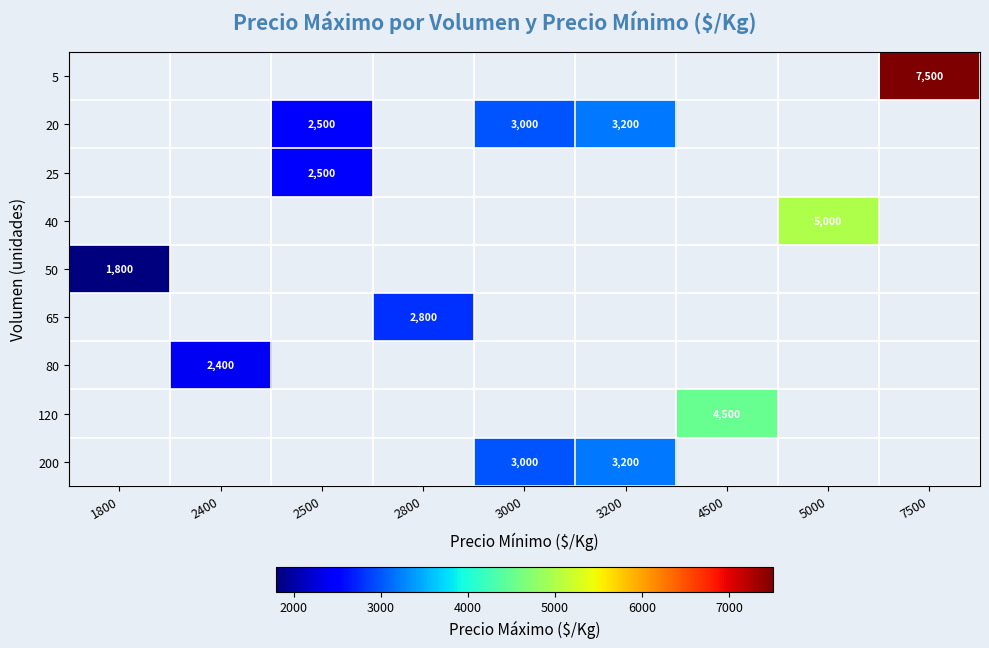

What is the greatest value displayed?

7500.0